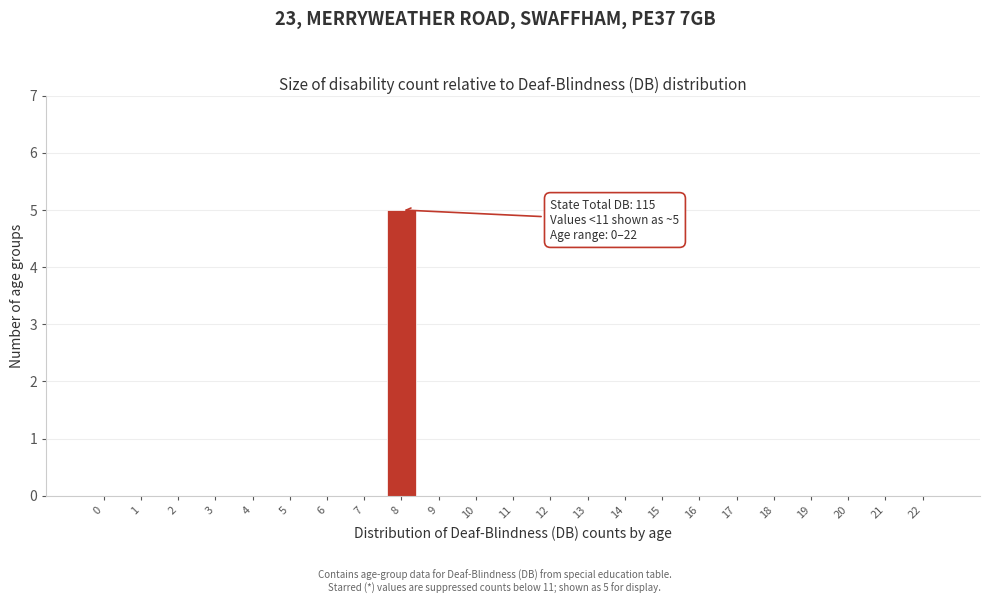

Reading right to left, list all the values displayed in this chart.

22=0	21=0	20=0	19=0	18=0	17=0	16=0	15=0	14=0	13=0	12=0	11=0	10=0	9=0	8=5	7=0	6=0	5=0	4=0	3=0	2=0	1=0	0=0